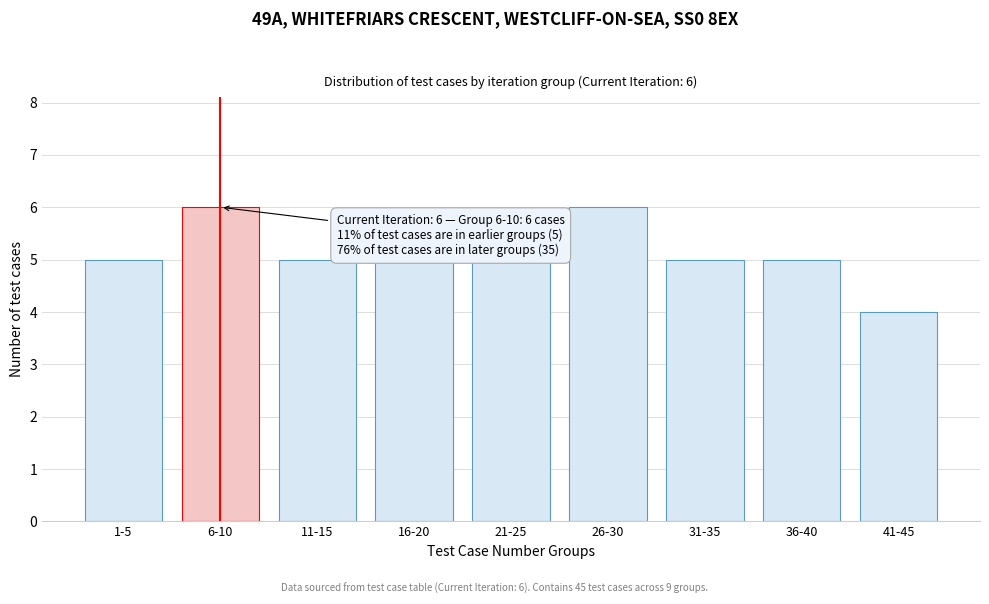

Reading left to right, transcribe all the data shown in this chart.

1-5=5	6-10=6	11-15=5	16-20=5	21-25=5	26-30=6	31-35=5	36-40=5	41-45=4